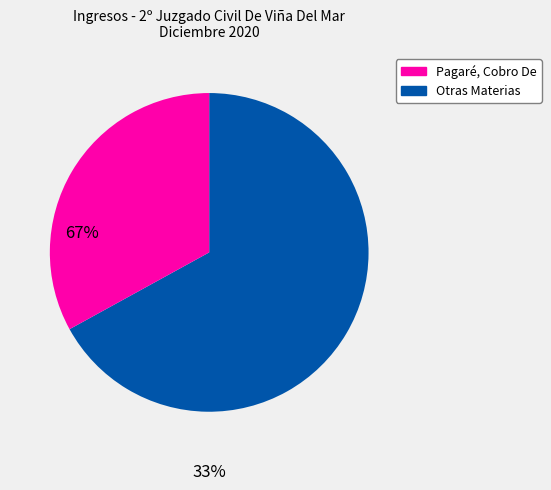

Count the number of slices in the pie.

2